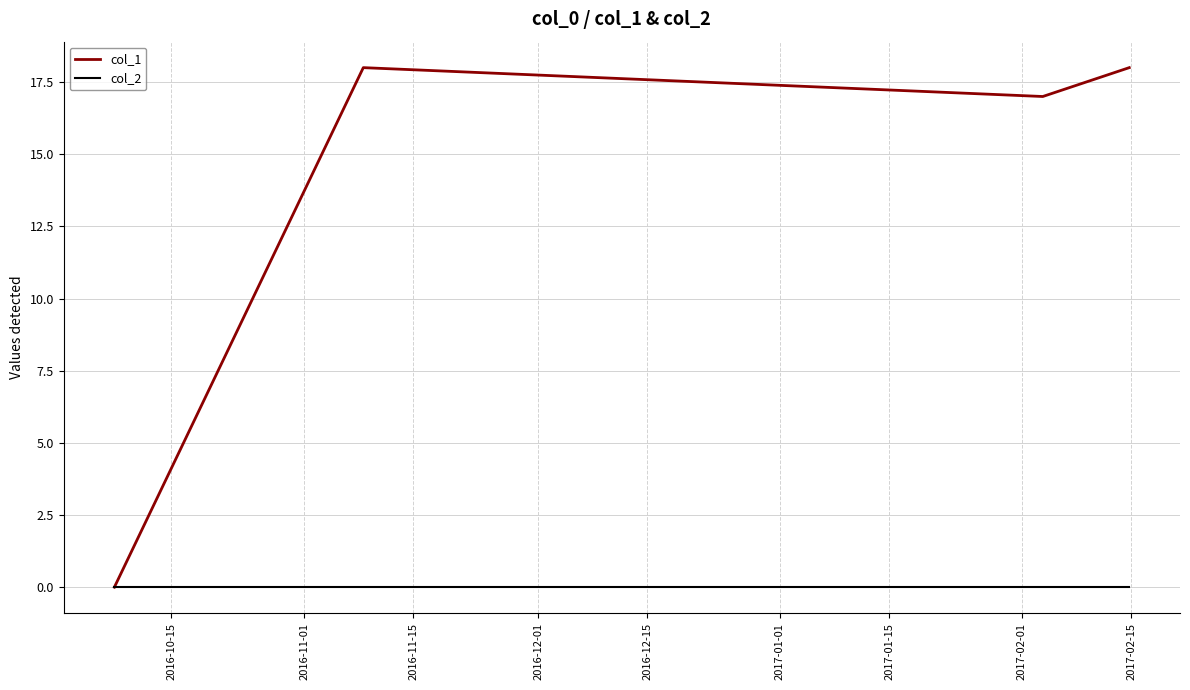

Is this an area chart (filled region under the line)?

No